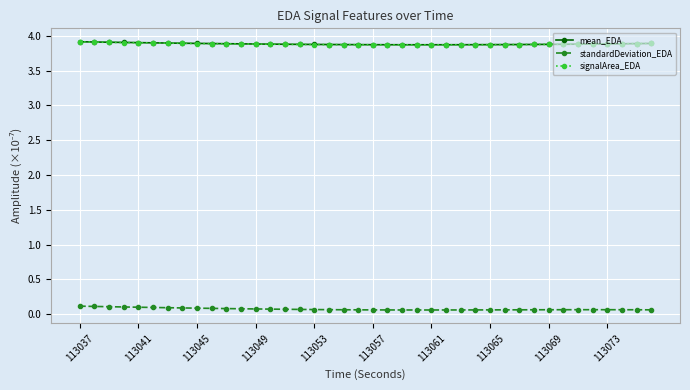

What is the greatest value displayed?

3.9